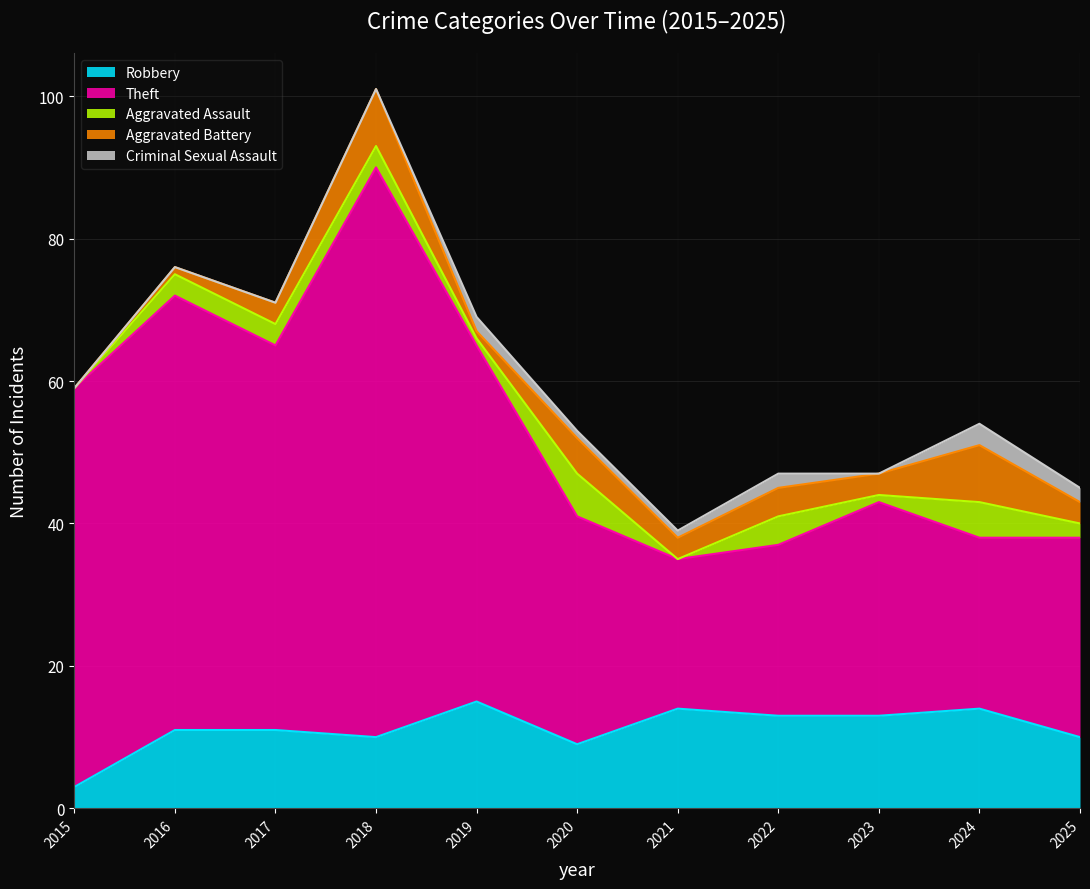

How many interior local valleys does the Criminal Sexual Assault series have?

1